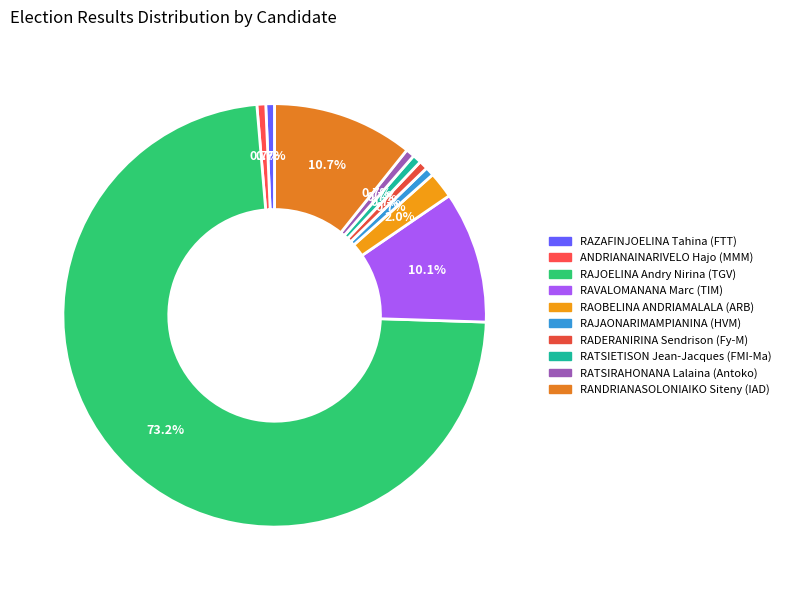

Count the number of slices in the pie.

10